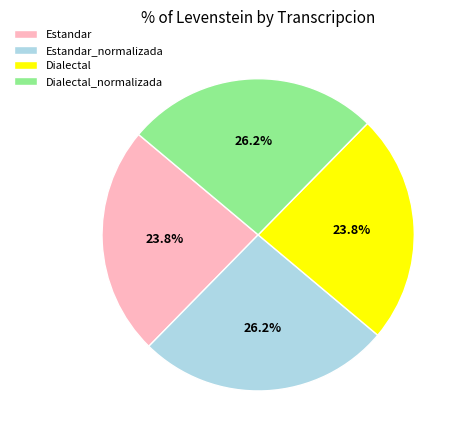

To the nearest percent, what portion does Estandar_normalizada represent?

26%